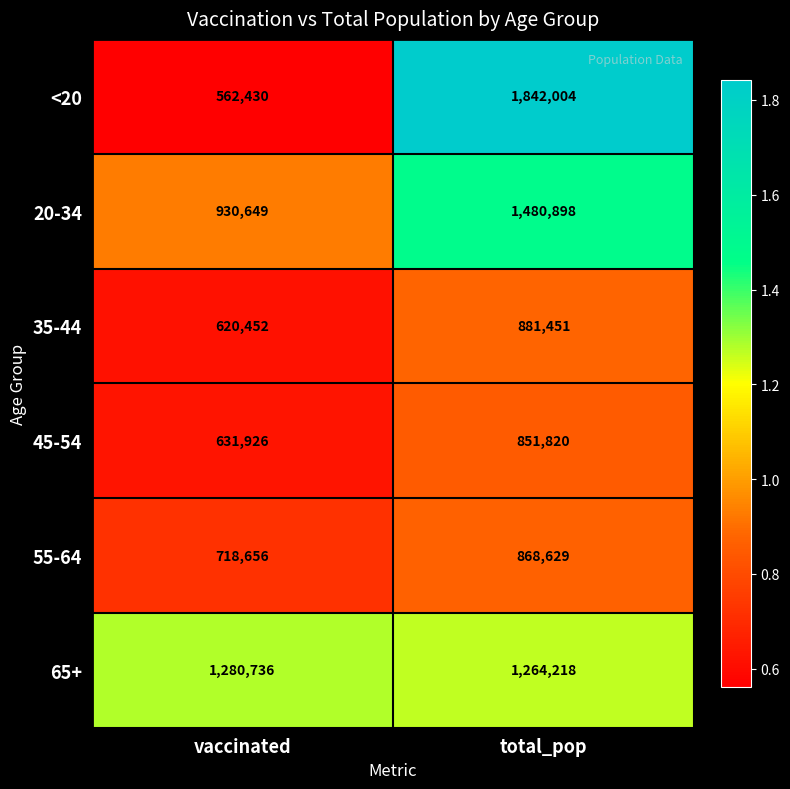

Rank the series by their maximum value, from lowest to highest.

45-54, 55-64, 35-44, 65+, 20-34, <20